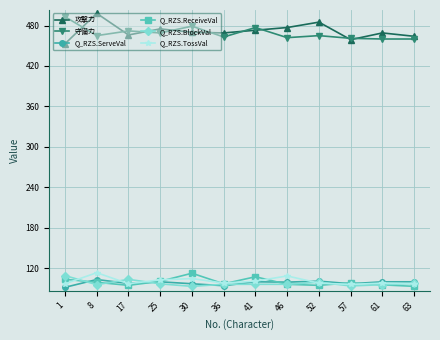

Is the value of 守備力 at 46 greater than the value of Q_RZS.BlockVal at 36?

Yes